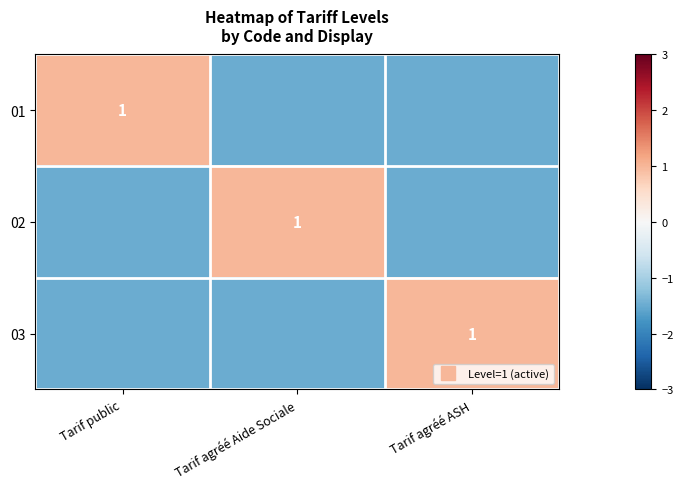

What is the lowest value of the 03 series?

-1.5